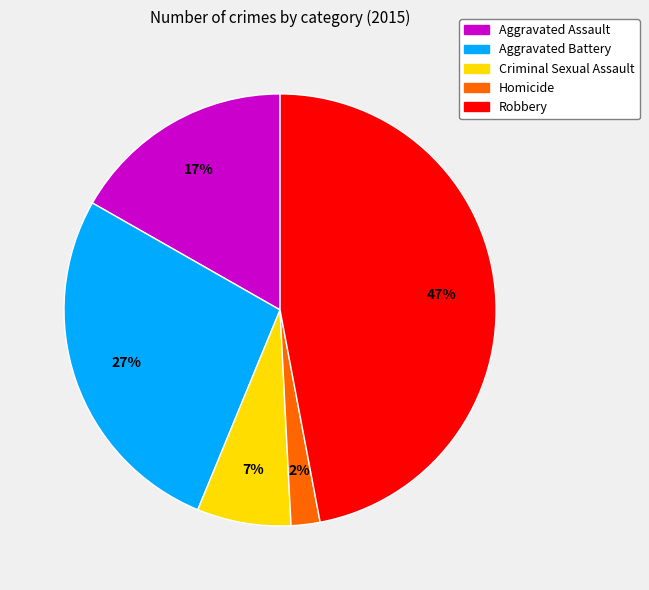

Which has a higher value, Criminal Sexual Assault or Robbery?

Robbery